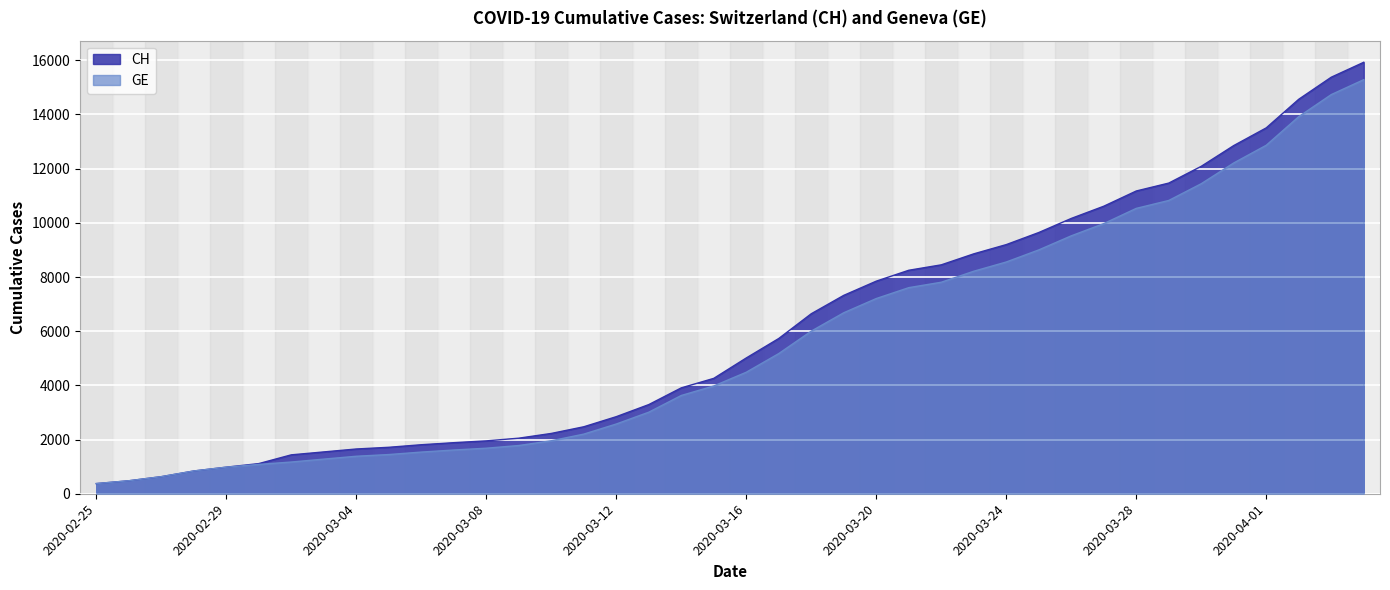

What is the label of the 31st point from the left?

2020-03-26